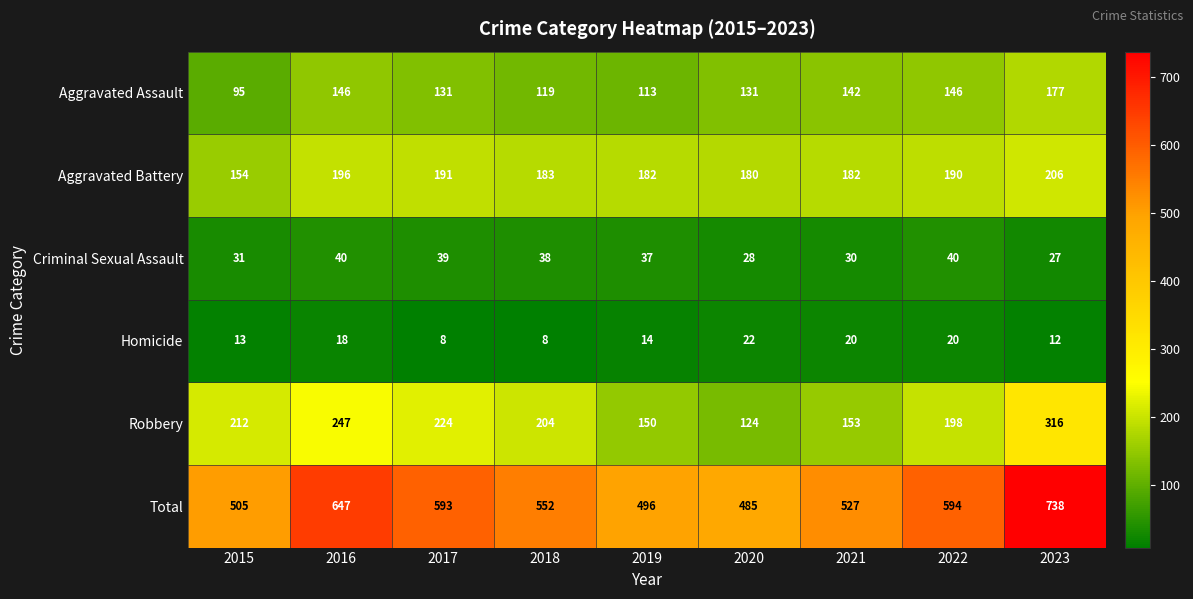

What is the difference between the second highest and second lowest values in the Total series?

151